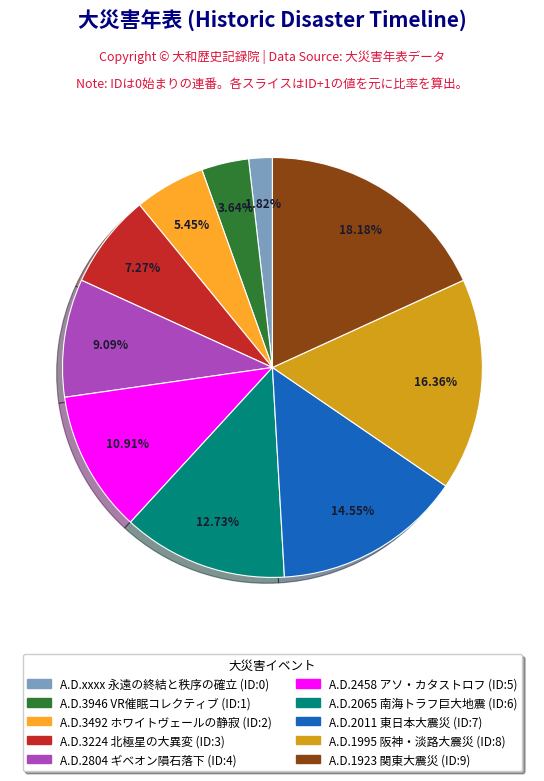

The A.D.2458 アソ・カタストロフ slice represents 11% of the pie. True or false?

True